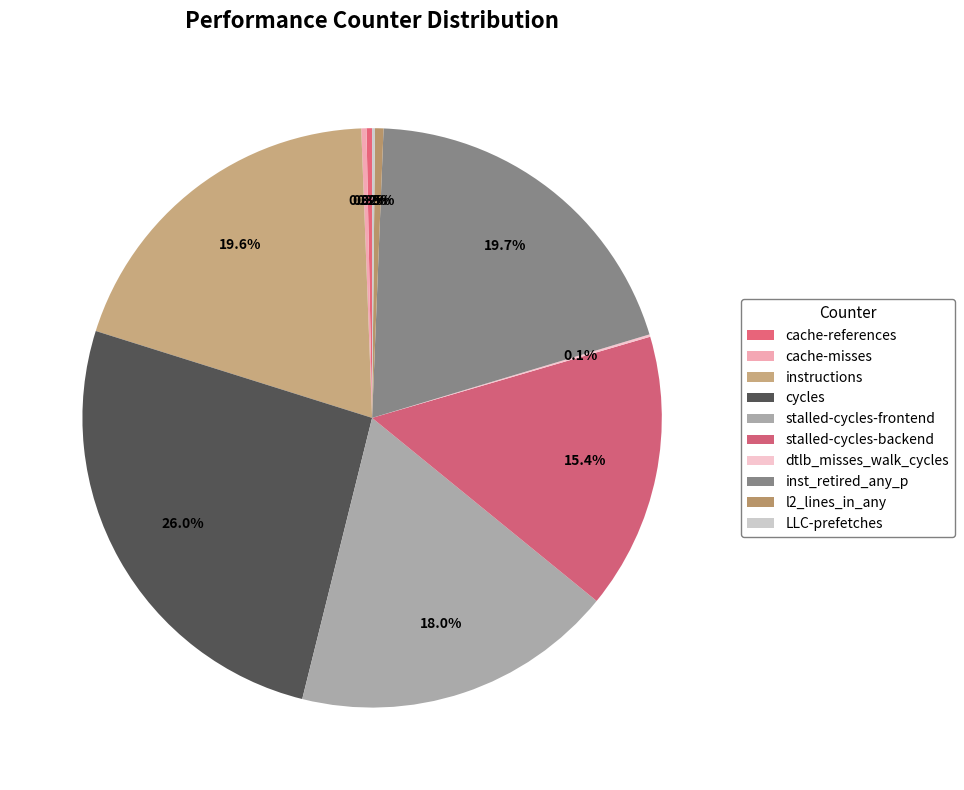

True or false: stalled-cycles-backend accounts for 15% of the total.

True